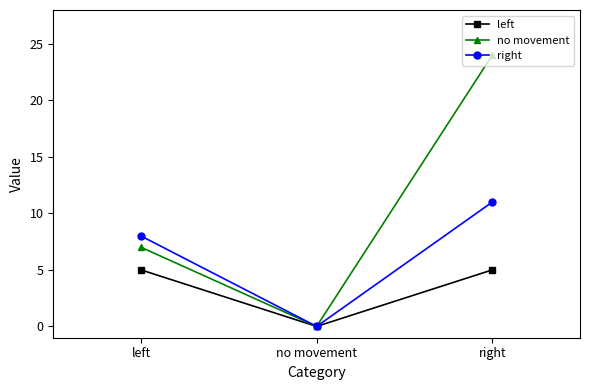

How many lines are shown in the chart?

3